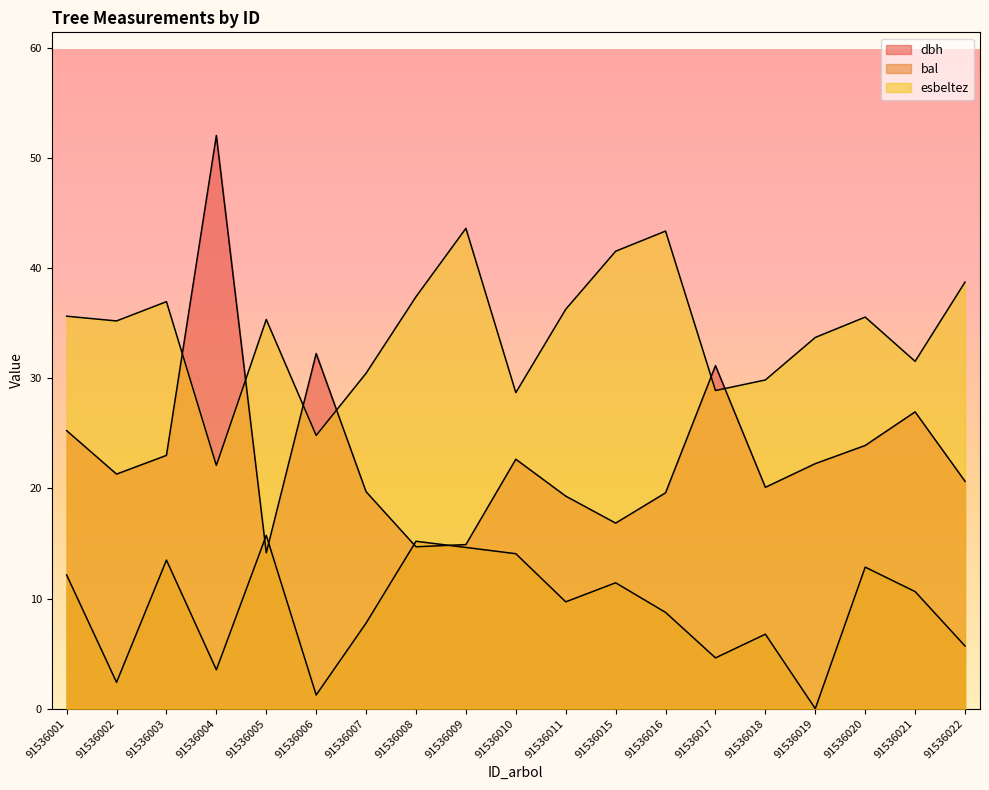

Reading left to right, extract all data points from this chart.

dbh: 91536001=25.2	91536002=21.3	91536003=23.0	91536004=52.0	91536005=14.2	91536006=32.2	91536007=19.7	91536008=14.7	91536009=14.9	91536010=22.6	91536011=19.3	91536015=16.9	91536016=19.6	91536017=31.1	91536018=20.1	91536019=22.2	91536020=23.9	91536021=26.9	91536022=20.6
bal: 91536001=12.1	91536002=2.4	91536003=13.5	91536004=3.5	91536005=15.7	91536006=1.2	91536007=7.8	91536008=15.2	91536009=14.6	91536010=14.1	91536011=9.7	91536015=11.4	91536016=8.7	91536017=4.6	91536018=6.8	91536019=0.0	91536020=12.8	91536021=10.6	91536022=5.7
esbeltez: 91536001=35.6	91536002=35.2	91536003=37.0	91536004=22.1	91536005=35.3	91536006=24.8	91536007=30.5	91536008=37.4	91536009=43.6	91536010=28.7	91536011=36.3	91536015=41.5	91536016=43.4	91536017=28.9	91536018=29.9	91536019=33.7	91536020=35.6	91536021=31.5	91536022=38.7